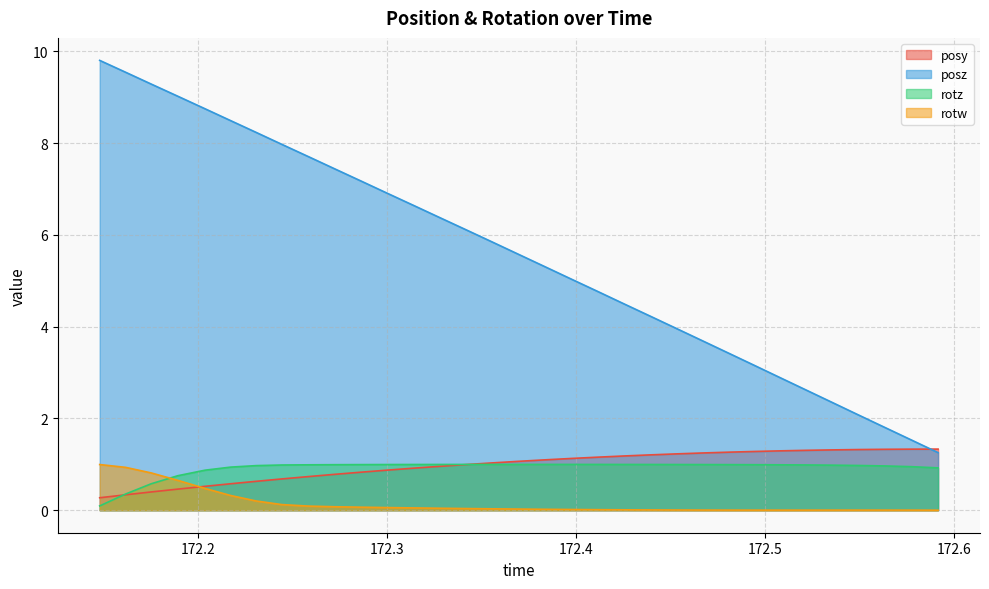

What is the highest value of the posz series?

9.8